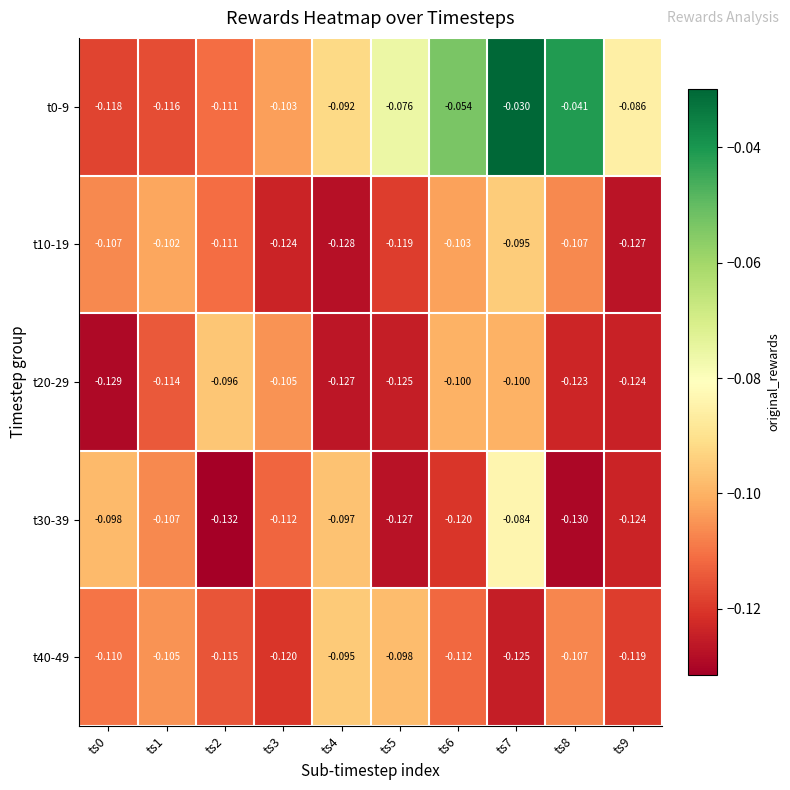

Is the value of t20-29 at ts7 greater than the value of t30-39 at ts2?

Yes